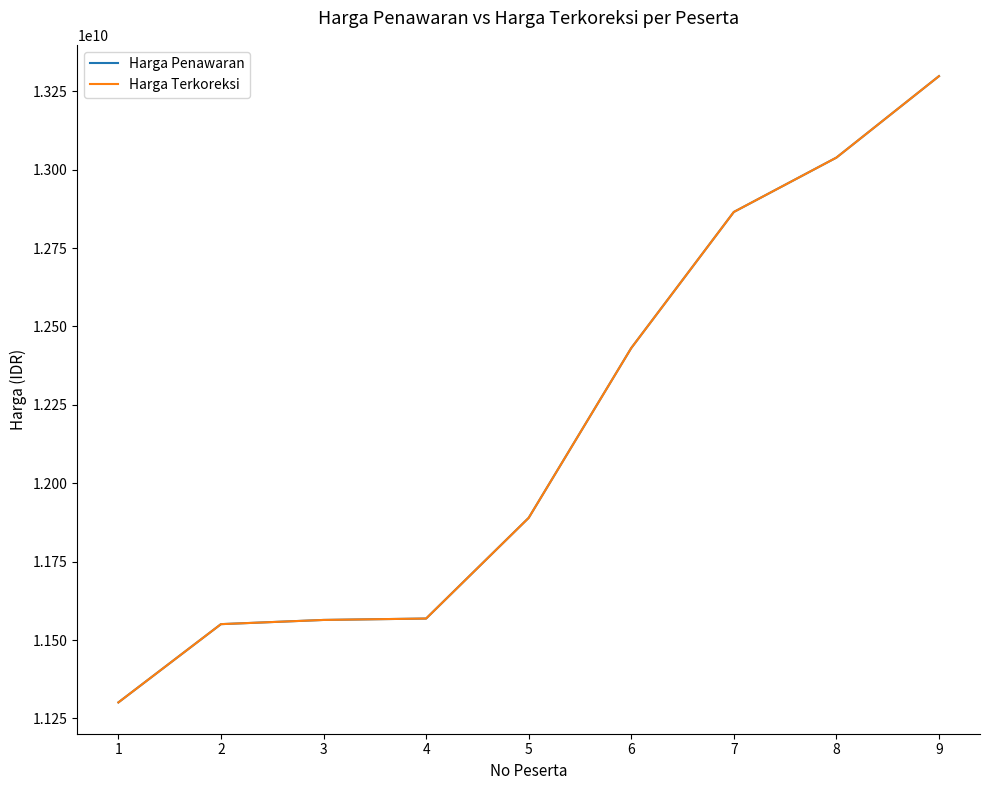

How many lines are shown in the chart?

2